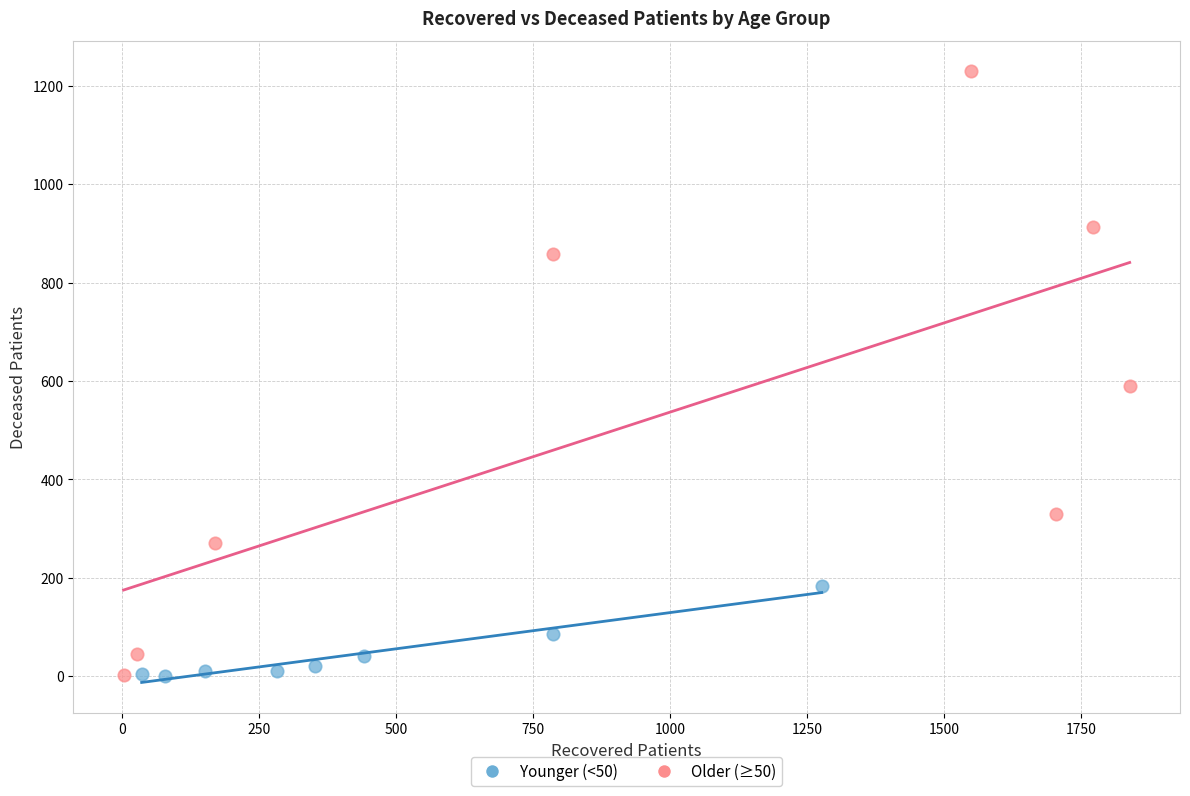

Which series has the largest Y range (max minus min)?

Older (≥50)